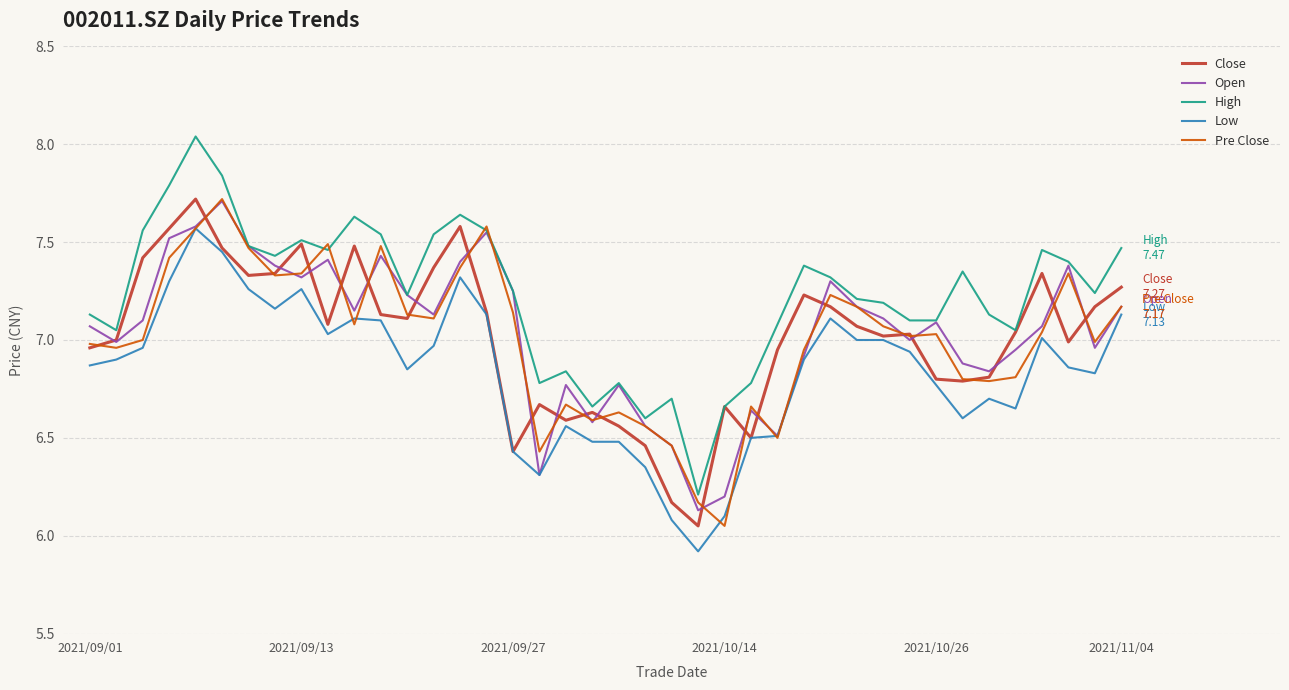

Which series has the largest total across all categories?

High